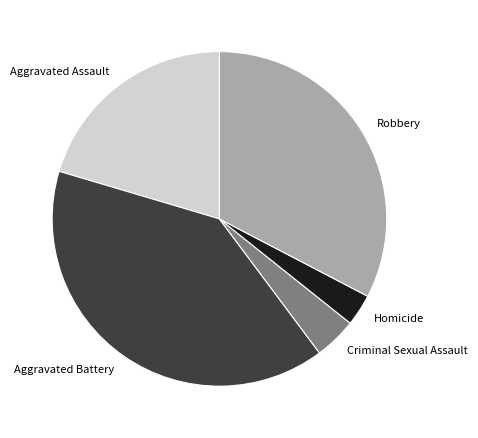

Is the sum of Homicide and Aggravated Battery greater than half?

No